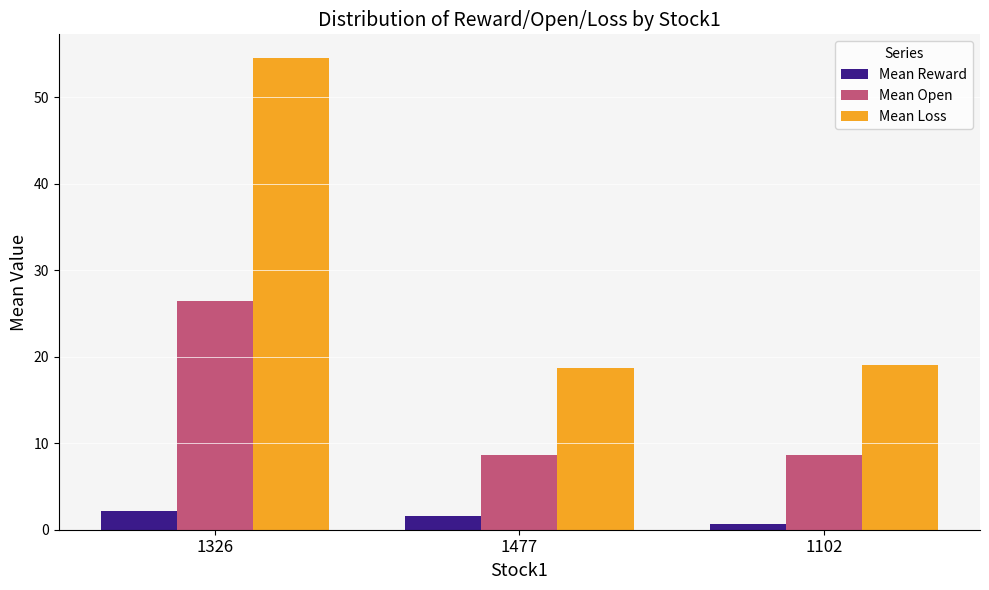

Reading left to right, transcribe all the data shown in this chart.

Mean Reward: 1326=2.2	1477=1.6	1102=0.7
Mean Open: 1326=26.5	1477=8.7	1102=8.7
Mean Loss: 1326=54.5	1477=18.6	1102=19.0